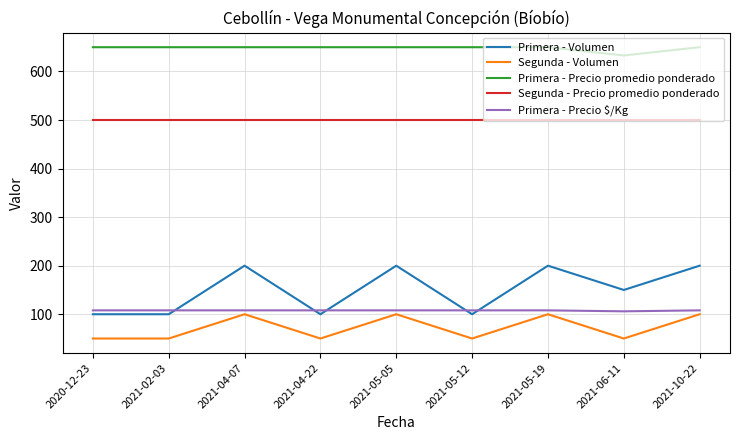

What is the sum of the Primera - Precio $/Kg values at 2021-05-05 and 2021-06-11?

214